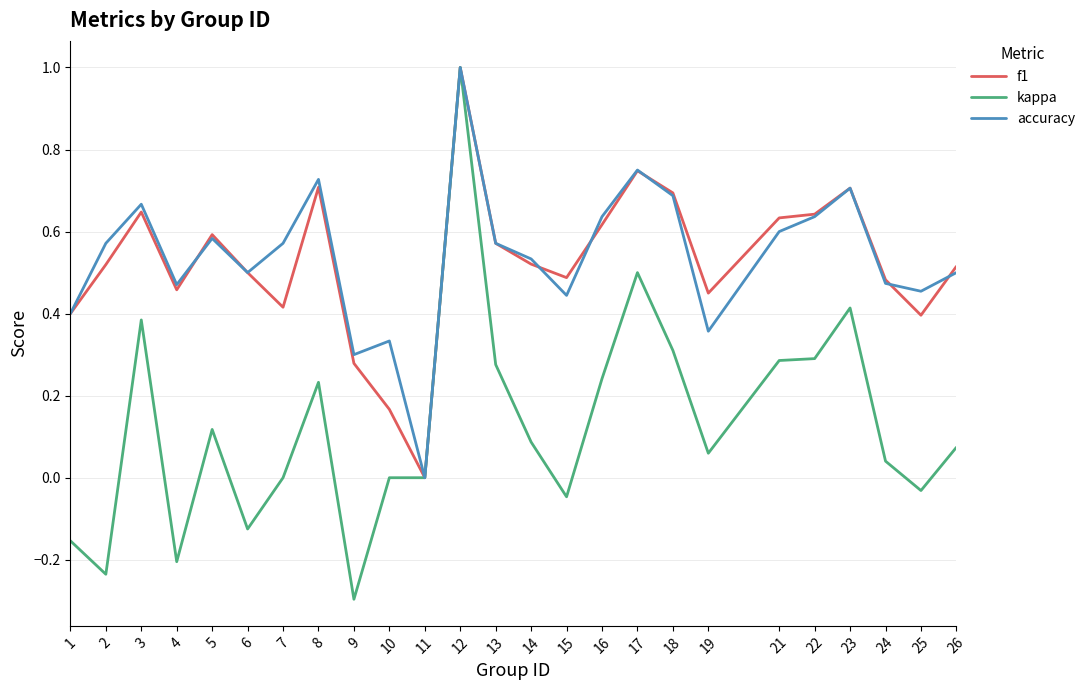

What is the maximum value shown in the chart?

1.0